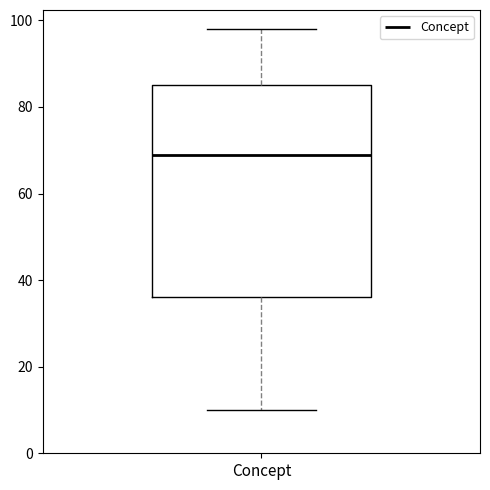

Read this box plot against the y-axis: the position of the median line, the range covered by the box, and the ends of both whiskers. The values are not printed on the chart, so give them approximately, as read against the axis.

median 70, box 36 to 86, whiskers 10 to 98